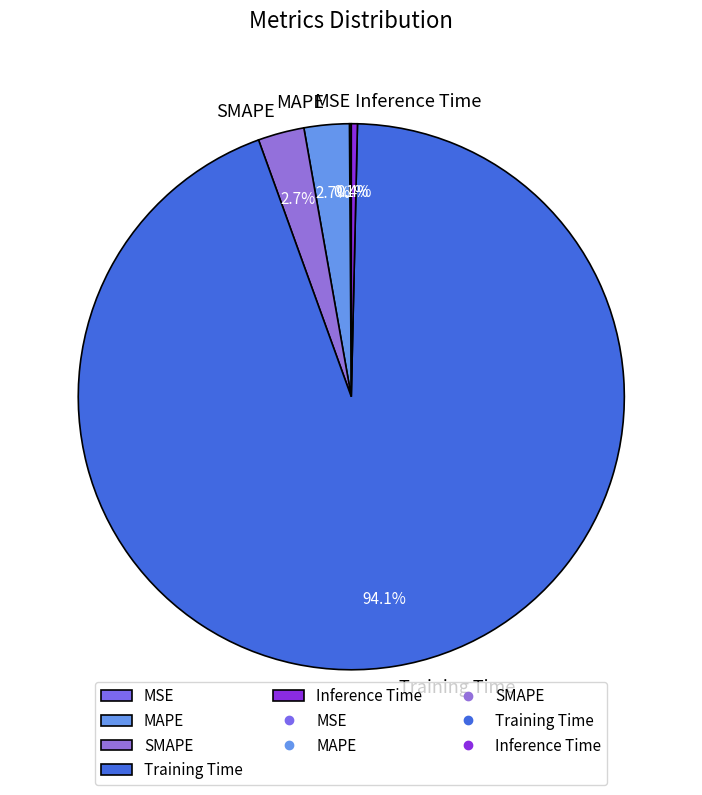

Which category has the biggest portion of the pie?

Training Time